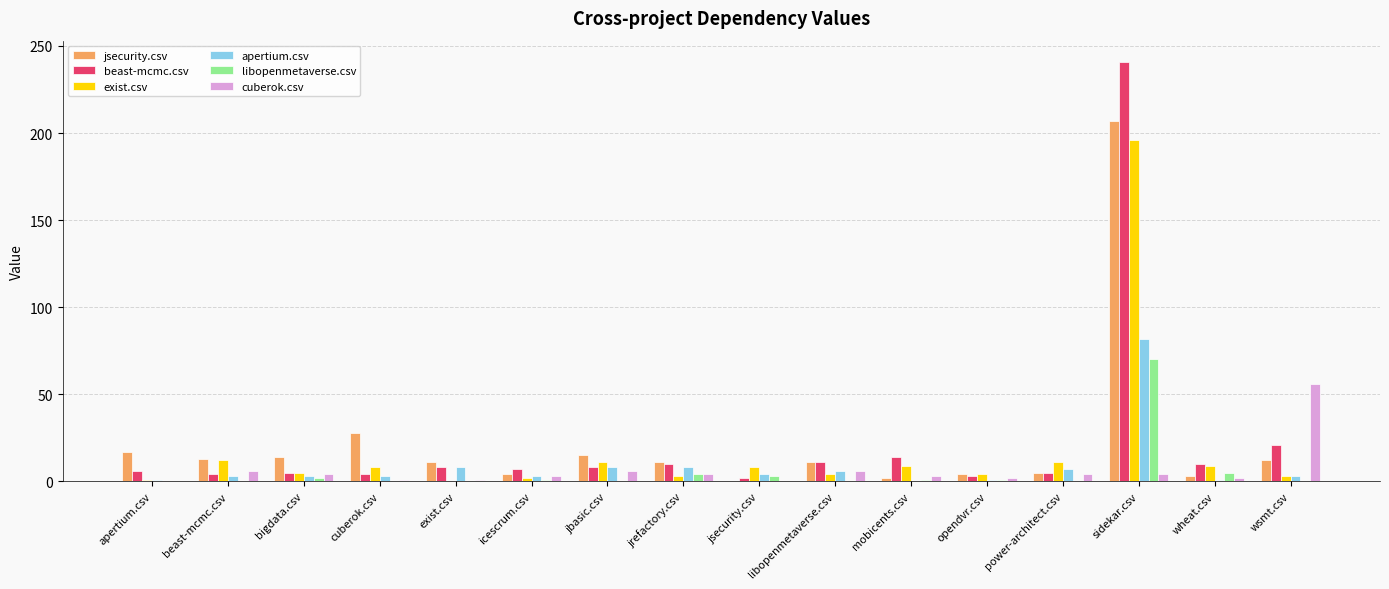

Between opendvr.csv and wsmt.csv, which series saw the biggest shift?

cuberok.csv